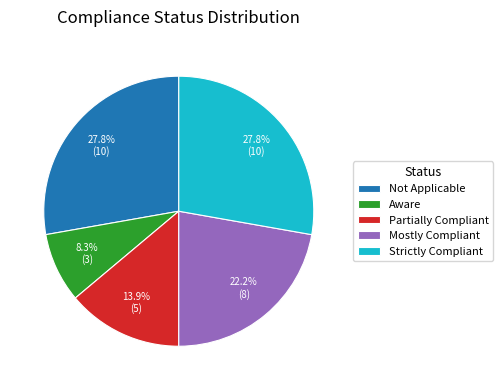

What percentage is NOT represented by Mostly Compliant?

77.8%